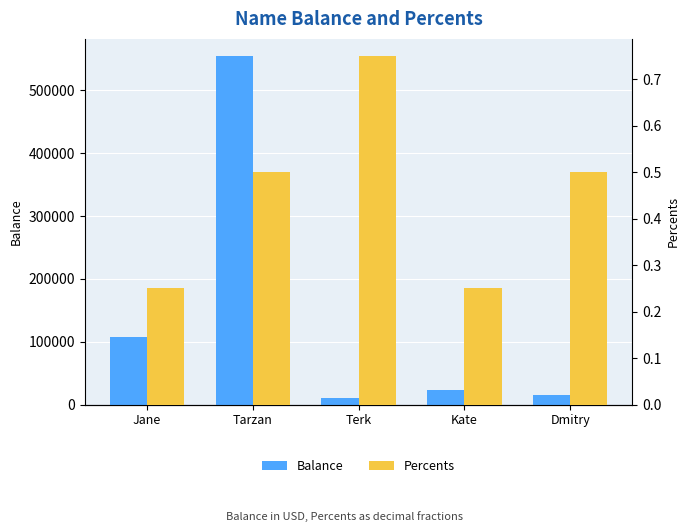

At which category is the sum across all series the highest?

Tarzan